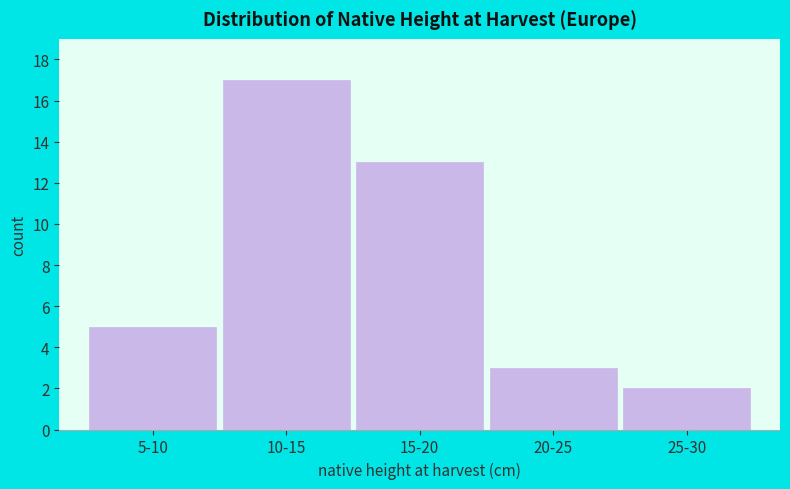

Reading right to left, extract all data points from this chart.

2	3	13	17	5